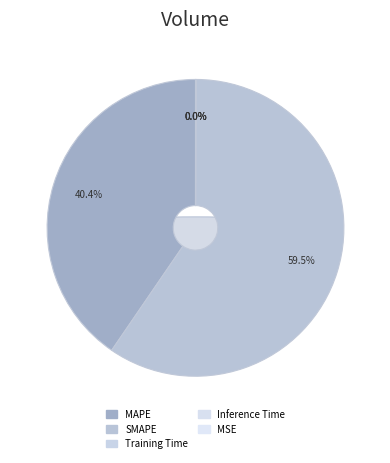

Rank the categories by value from highest to lowest.

SMAPE, MAPE, Inference Time, Training Time, MSE